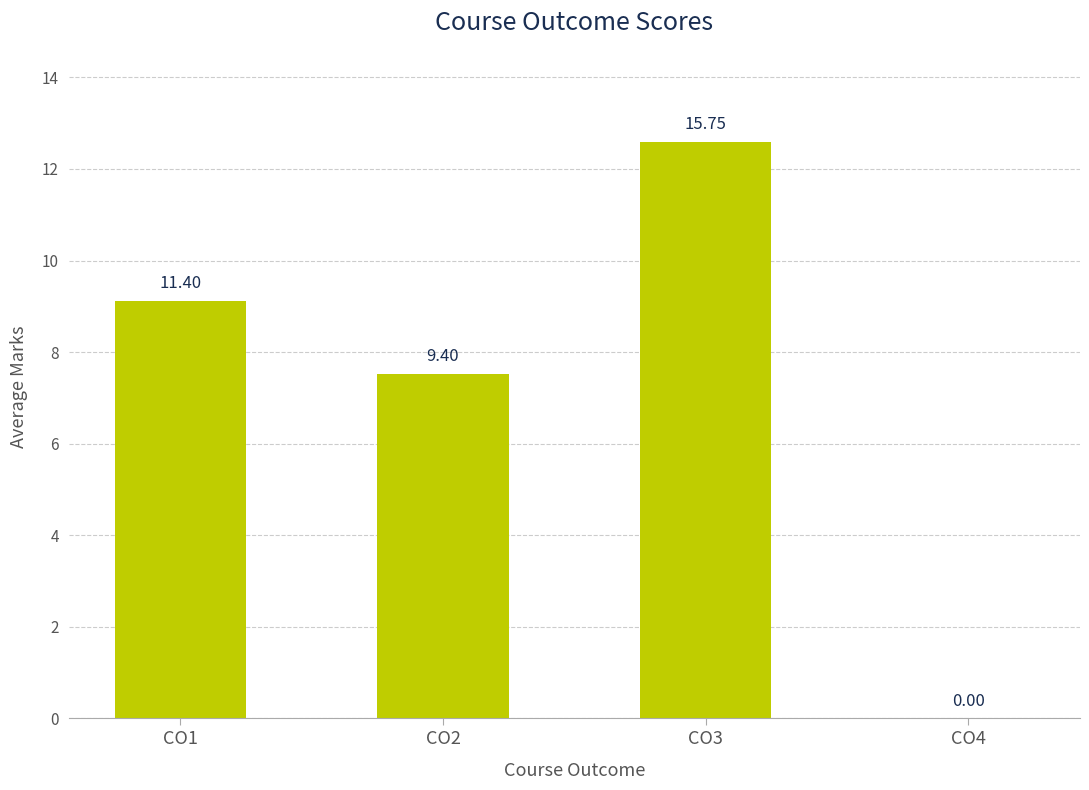

List the labels in order of value, largest first.

CO3, CO1, CO2, CO4